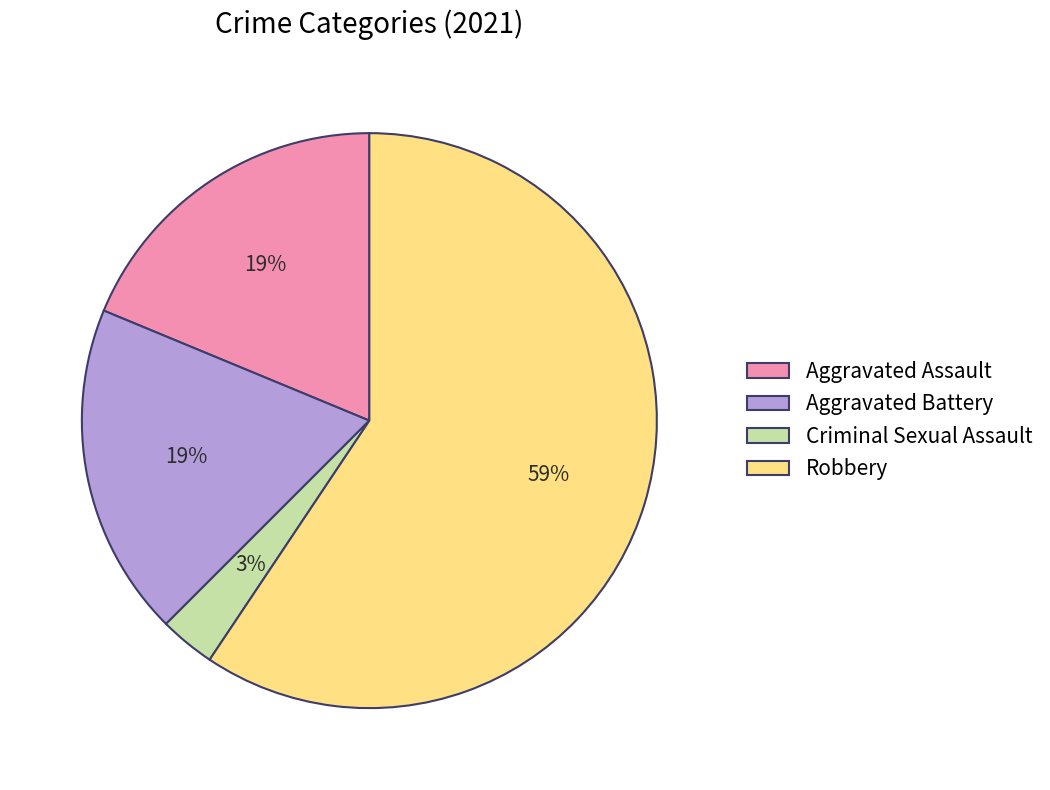

Is the sum of Criminal Sexual Assault and Aggravated Assault greater than half?

No